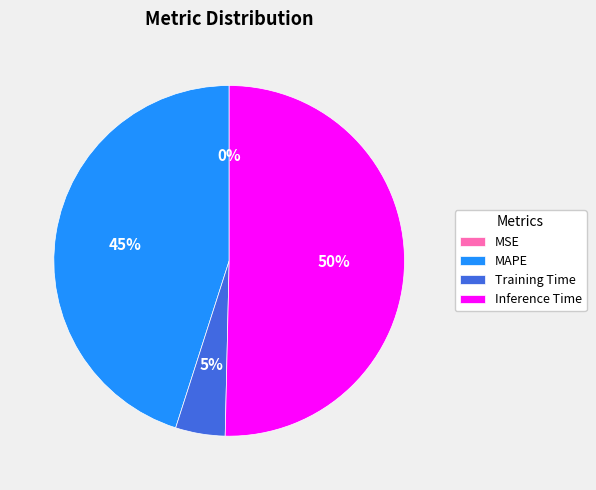

To the nearest percent, what portion does MAPE represent?

45%